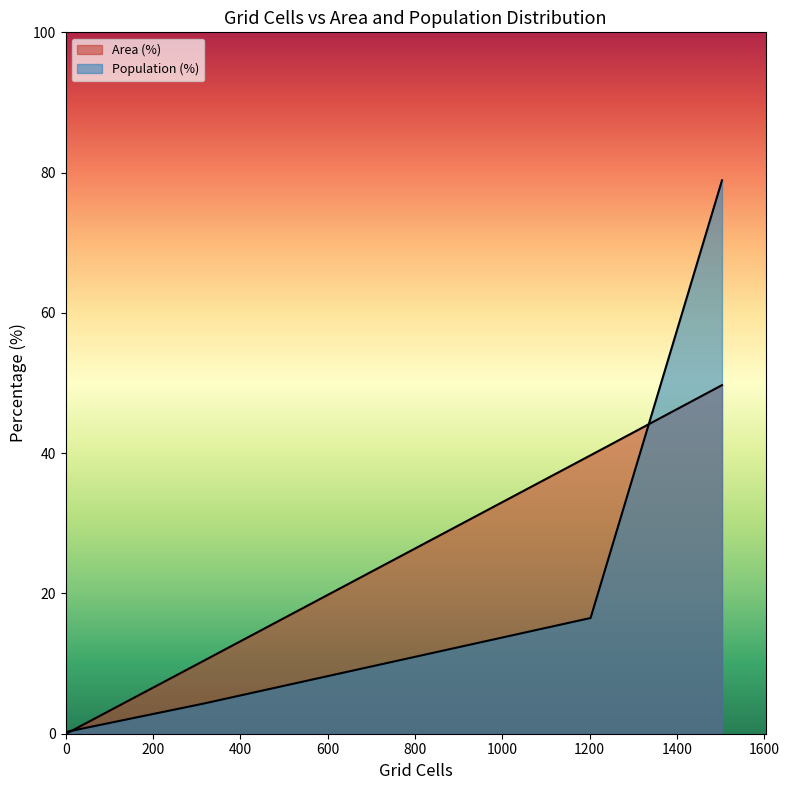

True or false: Population (%) and Area (%) intersect in this chart.

True